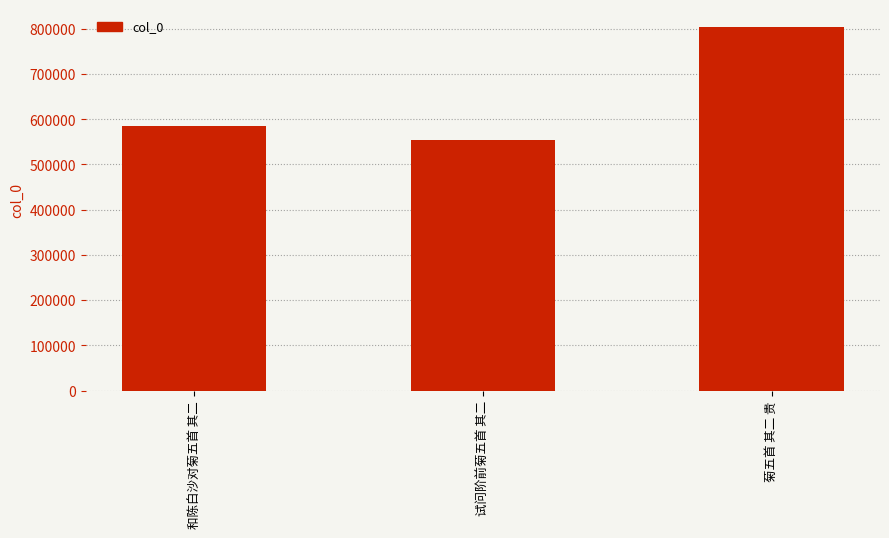

What is the approximate value at 菊五首 其二 贵?

803163